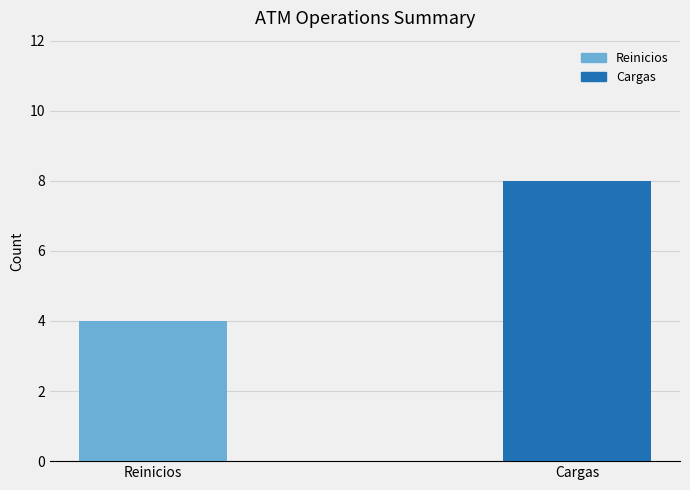

What is the value of the 2nd bar from the left?

8